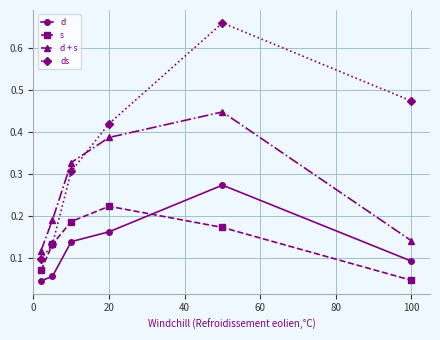

Which series has the largest range (max minus min)?

ds